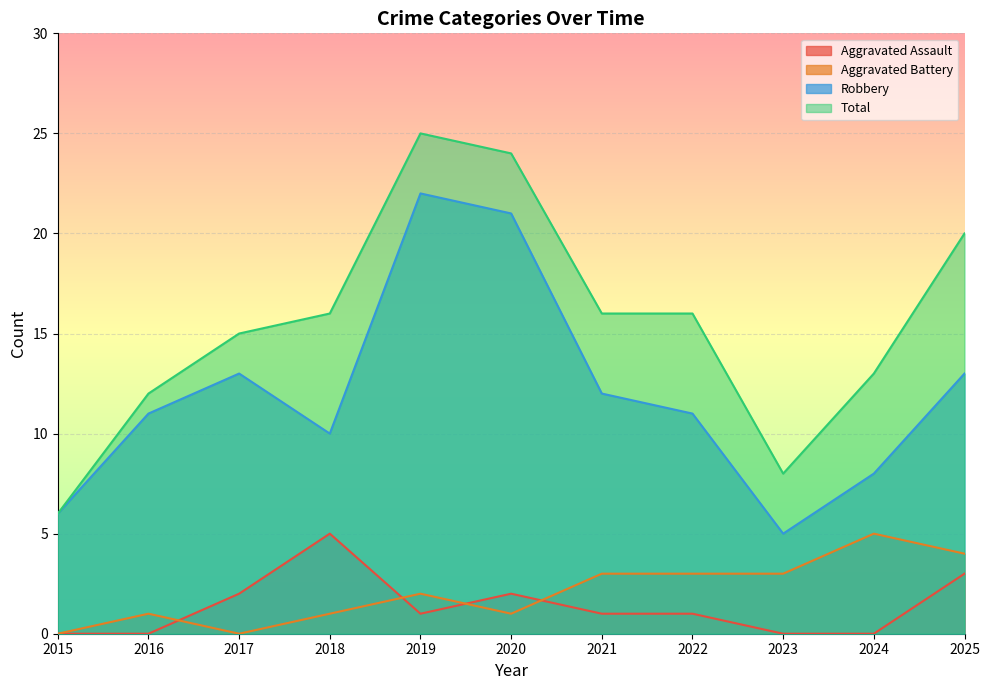

True or false: Total has more than 2 interior local peaks.

False